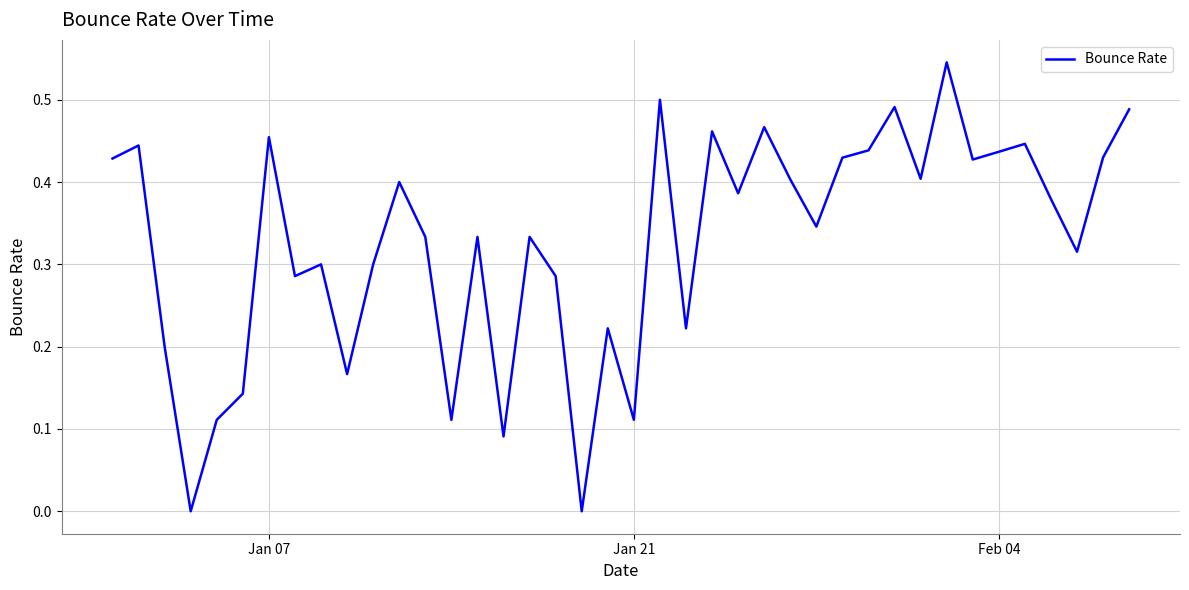

Does the chart display data point markers on the line(s)?

No